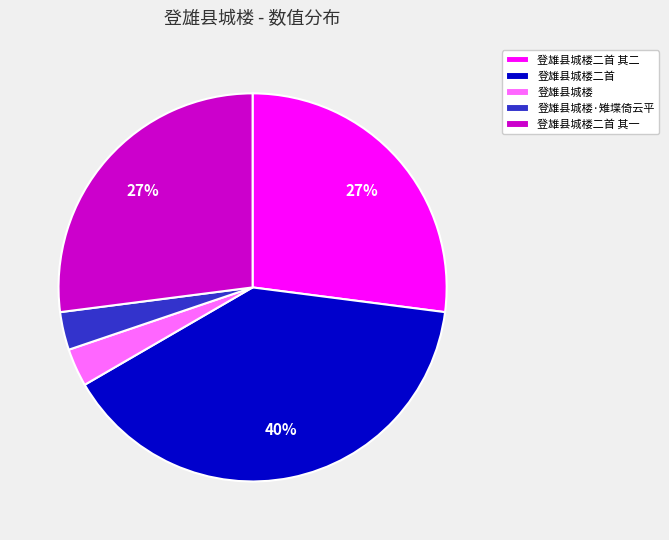

To the nearest percent, what portion does 登雄县城楼 represent?

3%